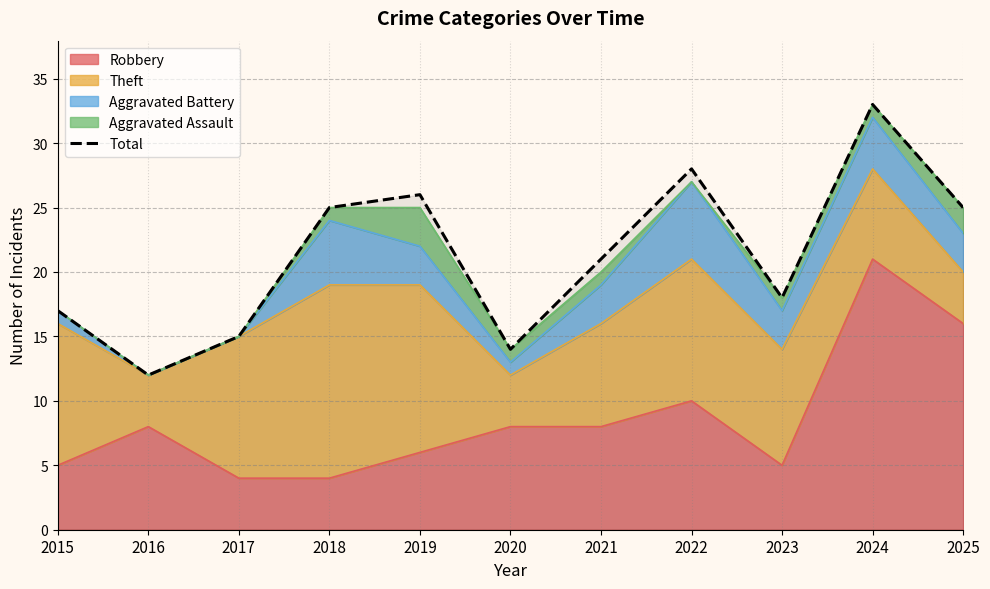

Rank the categories by value from highest to lowest.

2024, 2022, 2019, 2018, 2025, 2021, 2023, 2015, 2017, 2020, 2016